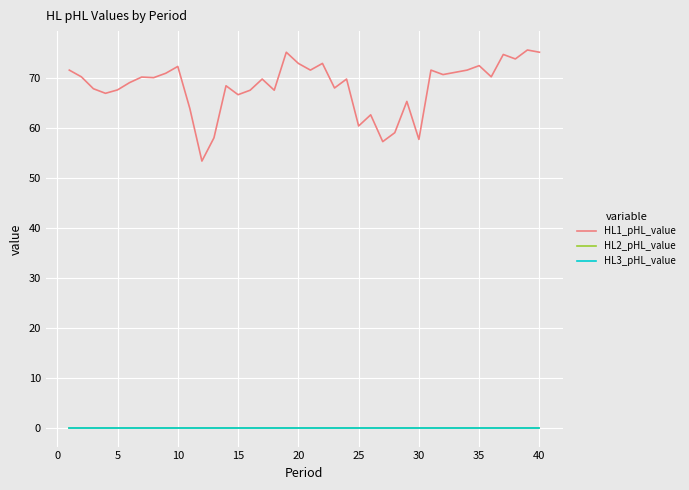

True or false: HL1_pHL_value and HL3_pHL_value cross at least once.

False